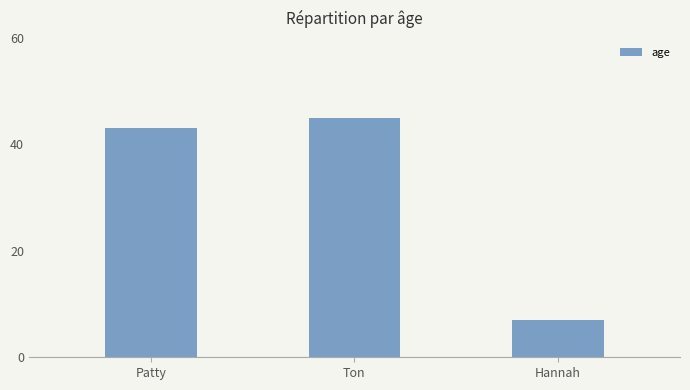

How many data points does each series have?

3